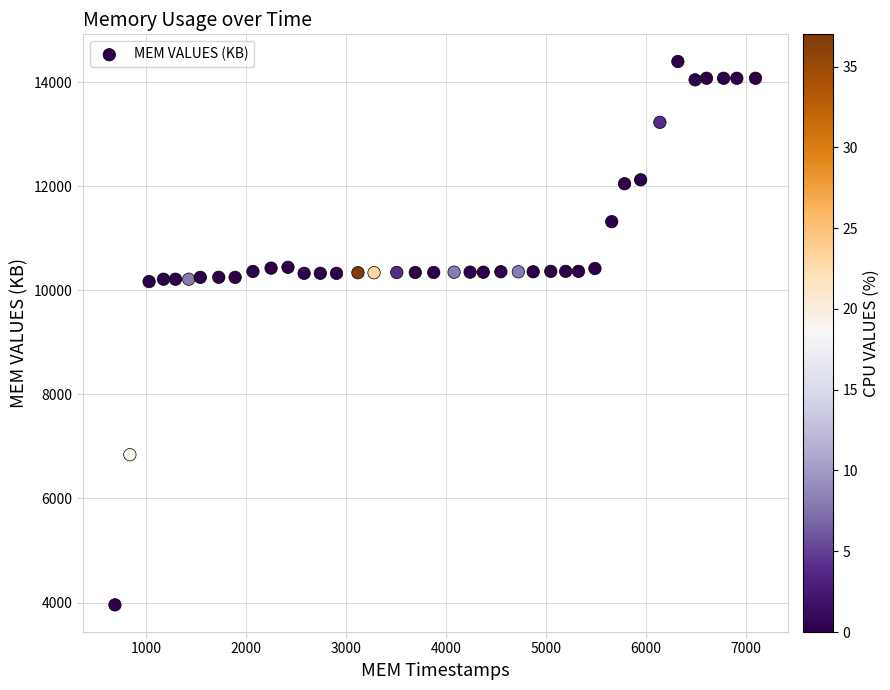

What is the range of Y values (max minus min)?

10442